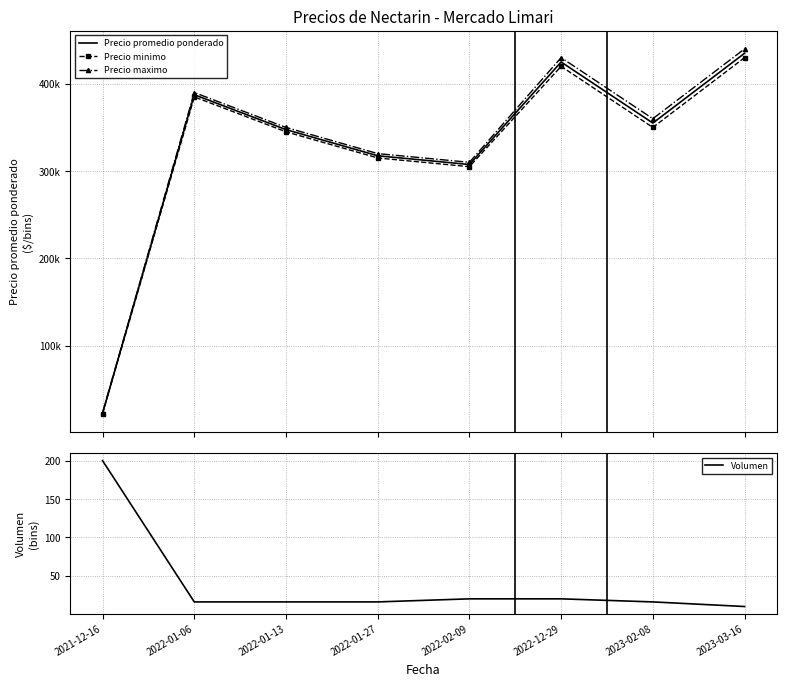

What is the label of the 8th point from the left?

2023-03-16